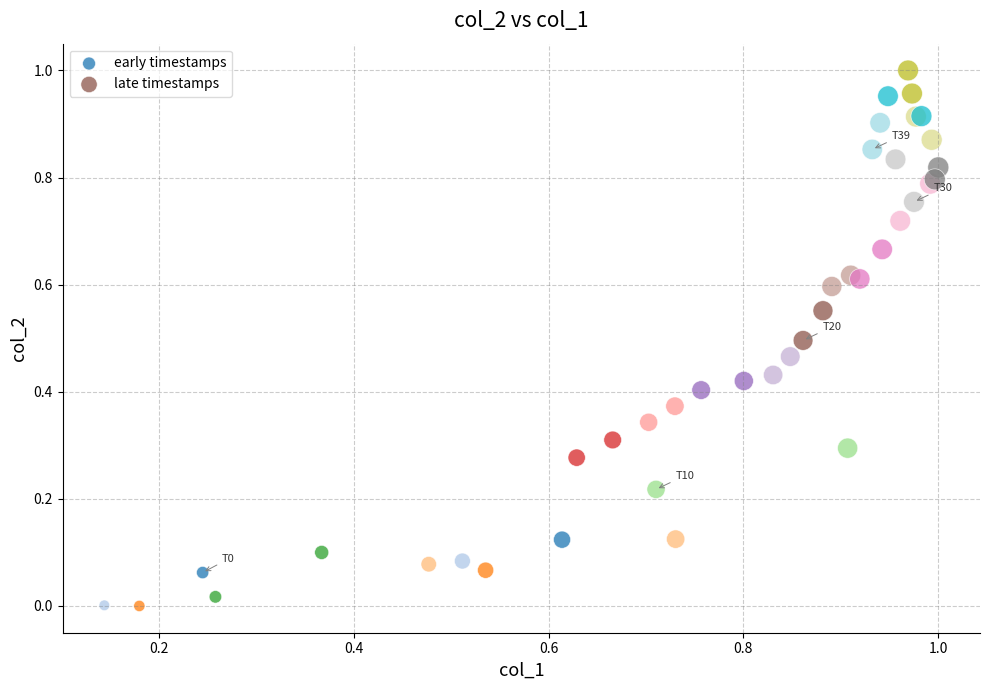

Which series reaches the minimum Y coordinate?

early timestamps